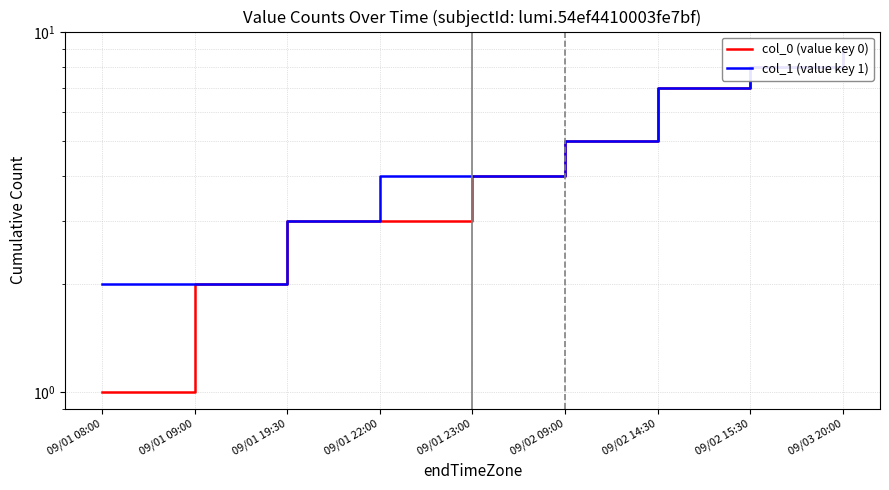

What is the value of the col_0 (value key 0) point at the 2nd from the left?

2